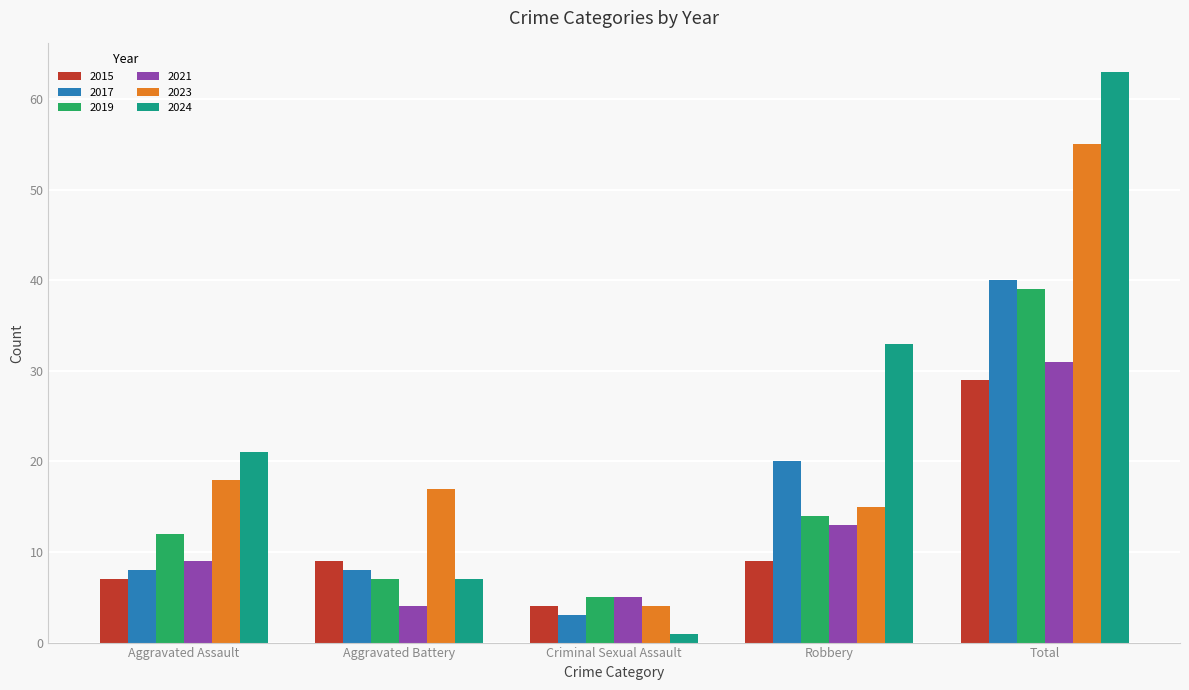

The 2023 series shows 4 at Criminal Sexual Assault. True or false?

True